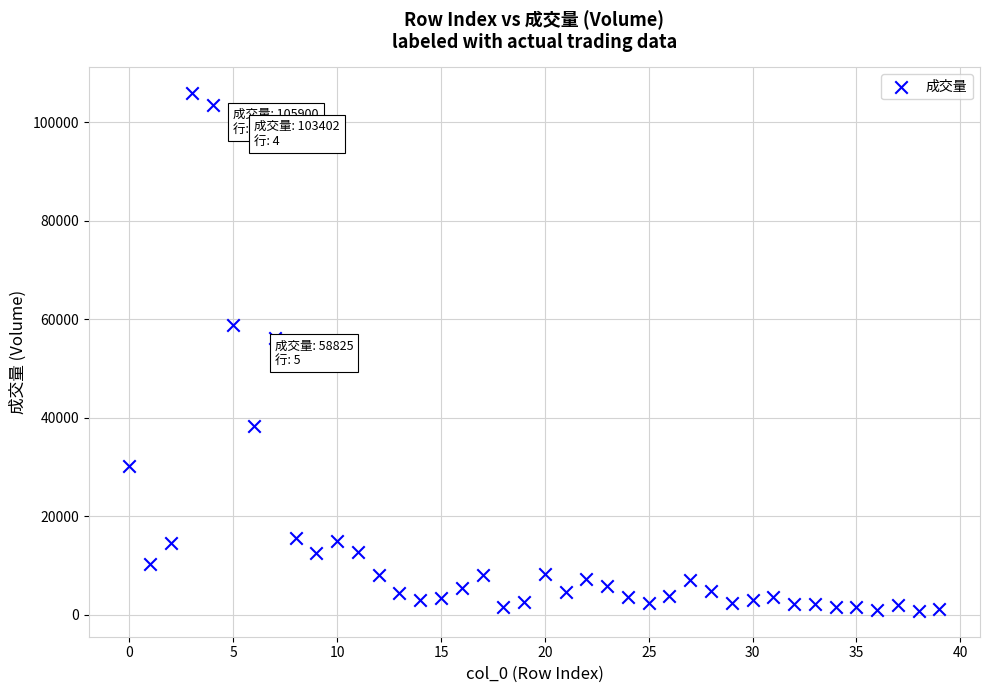

What Y value in the scatter plot is closest to 53342?

56260